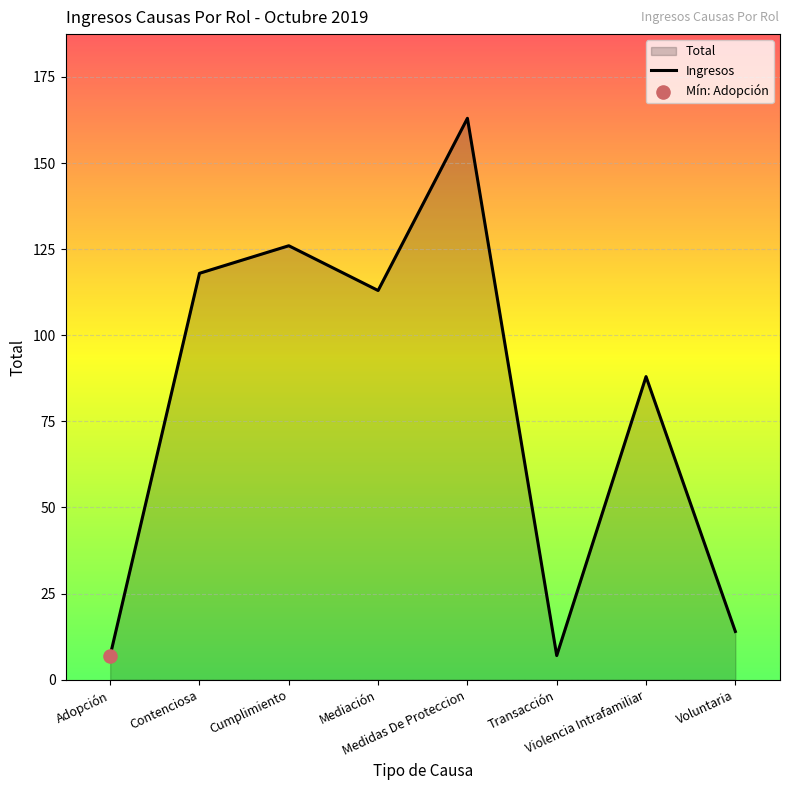

What is the ratio of the value at Medidas De Proteccion to the value at Violencia Intrafamiliar?

1.9